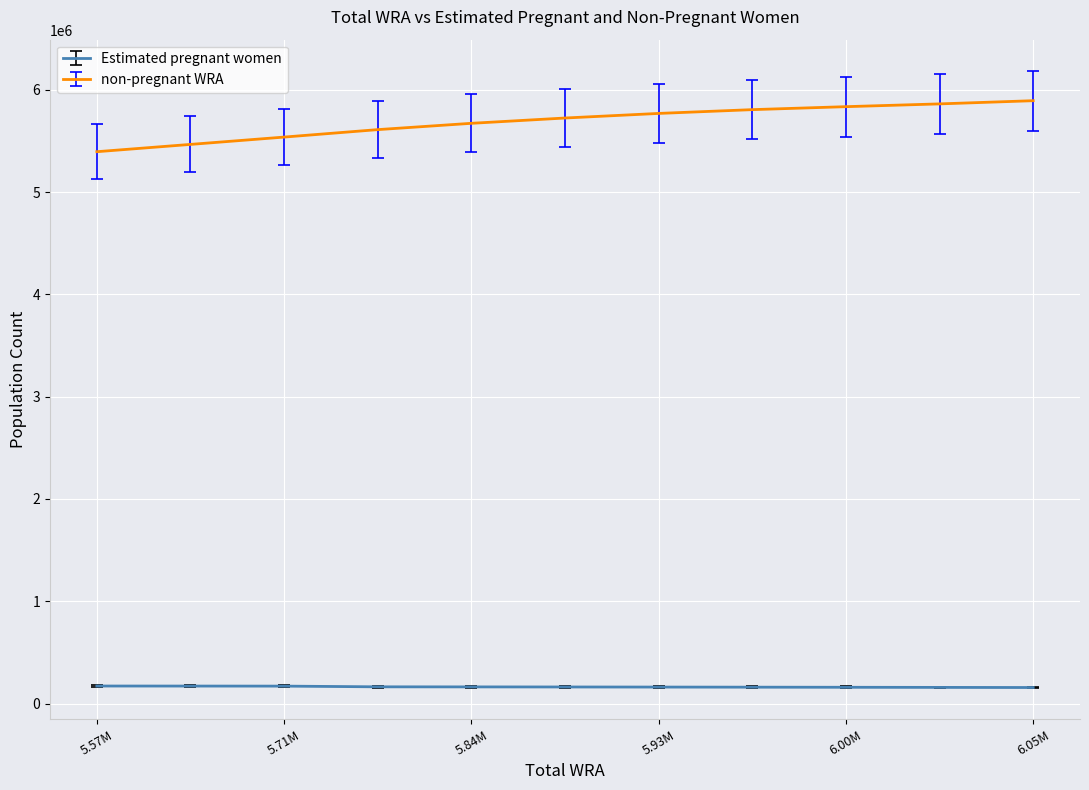

How many values in the Estimated pregnant women series exceed 161981?

6